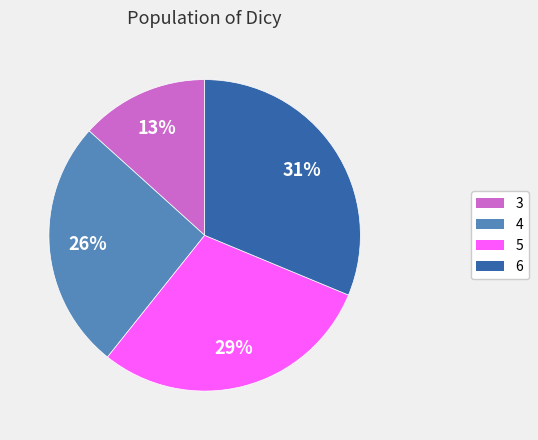

Do 3 and 4 together represent more than half of the pie?

No